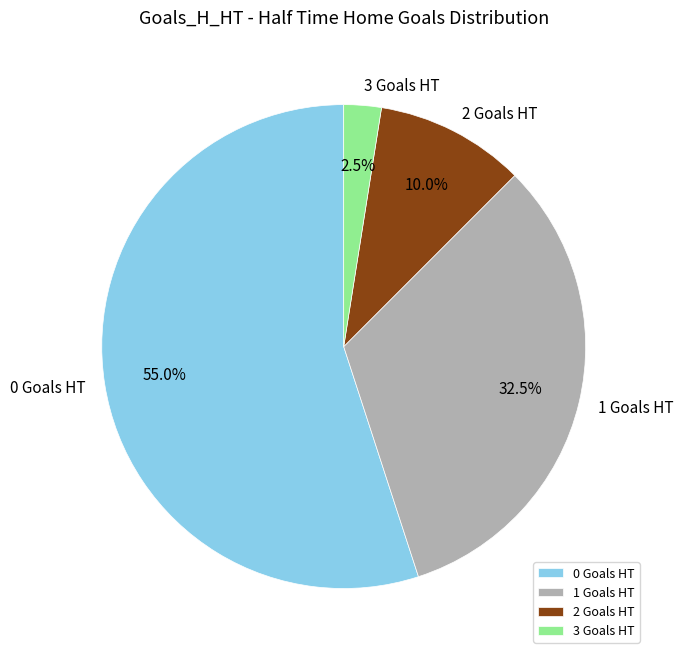

To the nearest percent, what is the combined percentage of 1 and 3?

35%